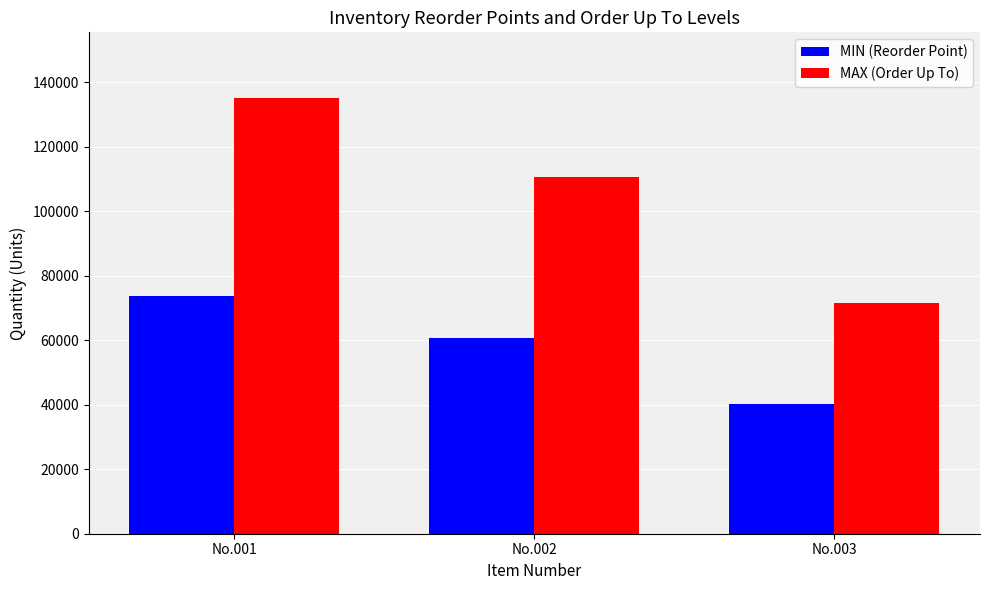

Rank the series at No.002 from lowest to highest value.

MIN (Reorder Point), MAX (Order Up To)